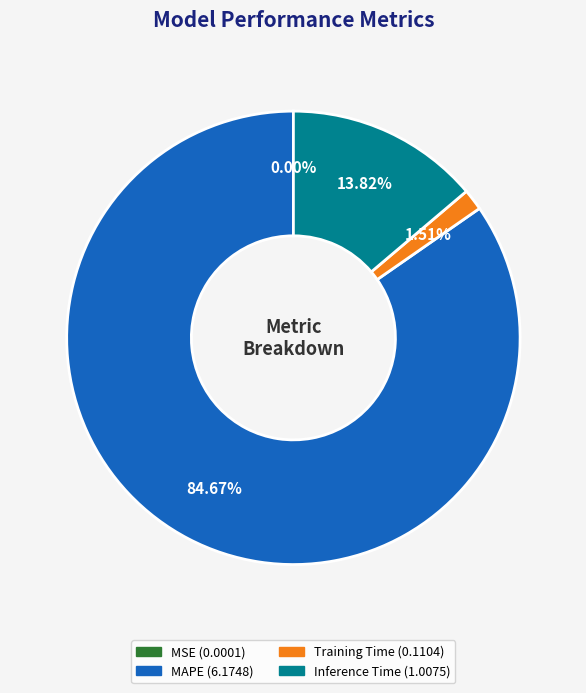

Is there any slice that represents more than half of the pie?

Yes